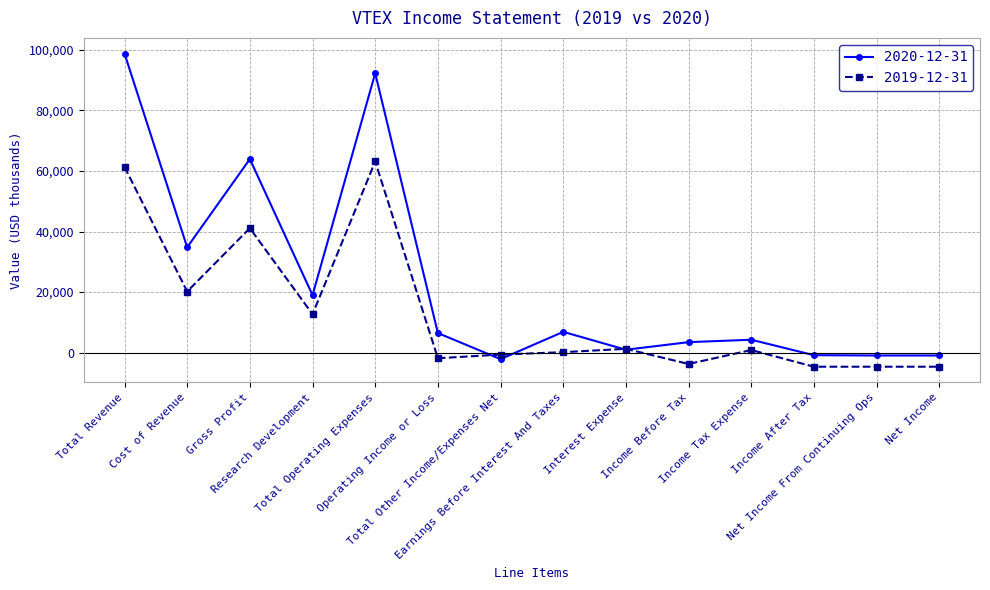

Is the value of 2020-12-31 at Income Before Tax greater than the value of 2019-12-31 at Net Income From Continuing Ops?

Yes